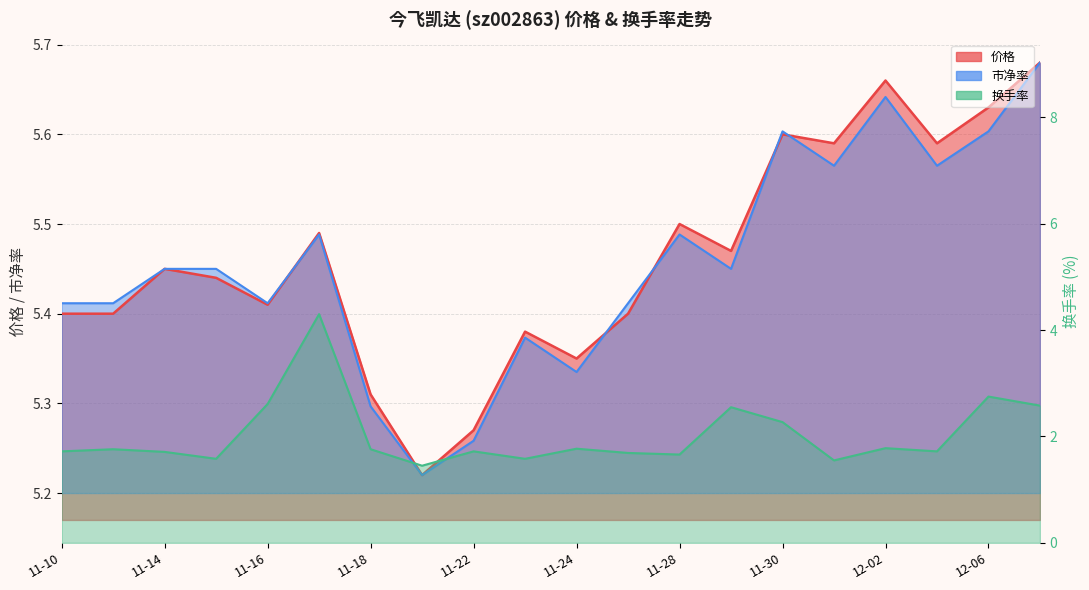

What position from the left is 11-11?

2